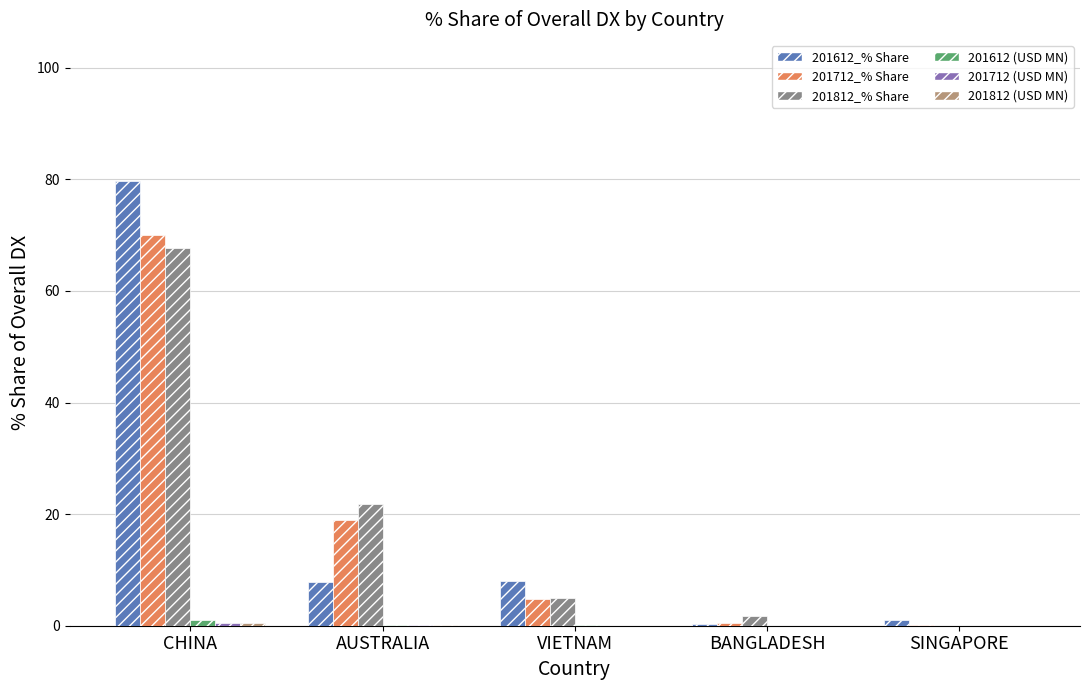

What is the highest value of the 201612_% Share series?

79.7